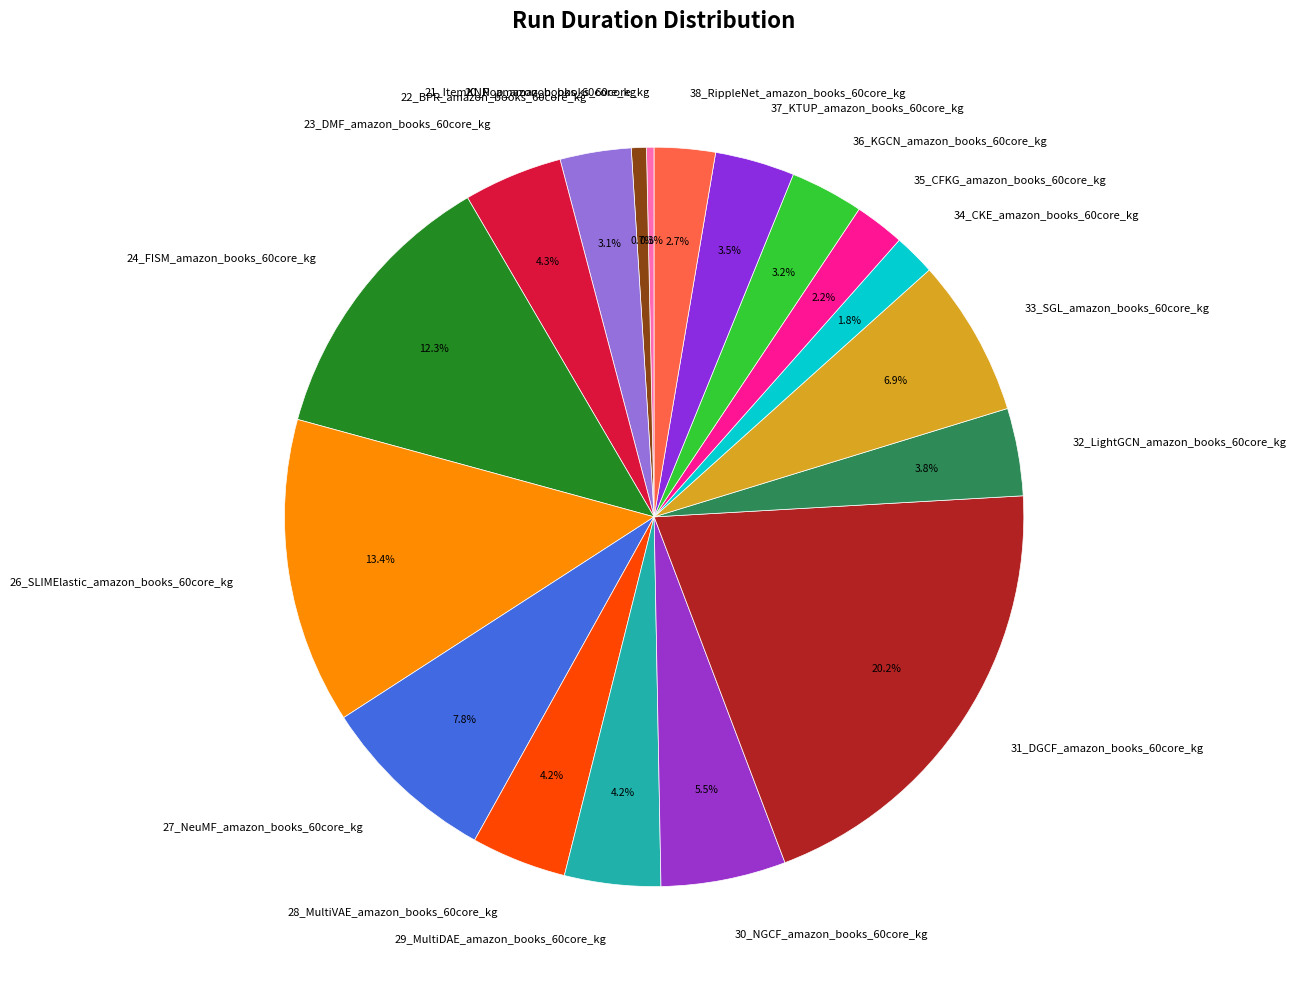

The 24_FISM_amazon_books_60core_kg slice represents 4% of the pie. True or false?

False